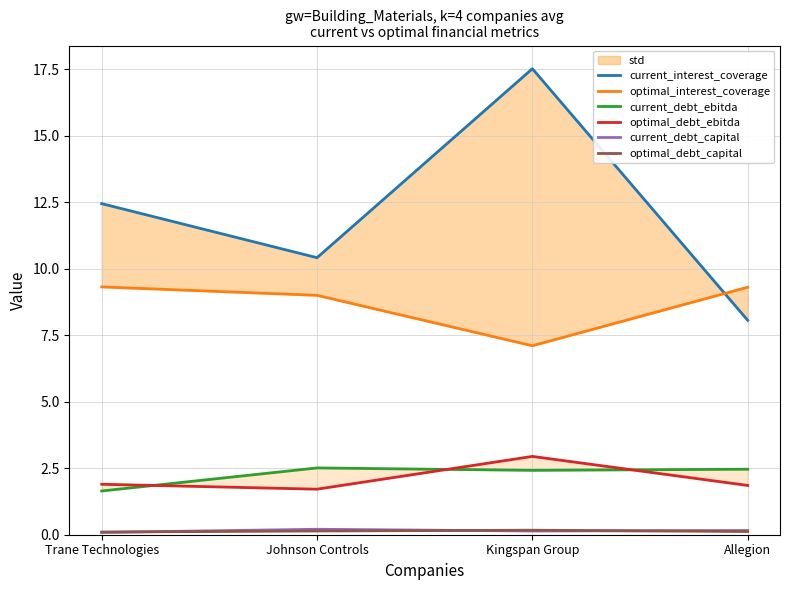

Reading left to right, what are all the values shown in this chart?

current_interest_coverage: Trane Technologies=12.5	Johnson Controls=10.4	Kingspan Group=17.5	Allegion=8.1
optimal_interest_coverage: Trane Technologies=9.3	Johnson Controls=9.0	Kingspan Group=7.1	Allegion=9.3
current_debt_ebitda: Trane Technologies=1.6	Johnson Controls=2.5	Kingspan Group=2.4	Allegion=2.5
optimal_debt_ebitda: Trane Technologies=1.9	Johnson Controls=1.7	Kingspan Group=2.9	Allegion=1.9
current_debt_capital: Trane Technologies=0.1	Johnson Controls=0.2	Kingspan Group=0.1	Allegion=0.2
optimal_debt_capital: Trane Technologies=0.1	Johnson Controls=0.1	Kingspan Group=0.2	Allegion=0.1